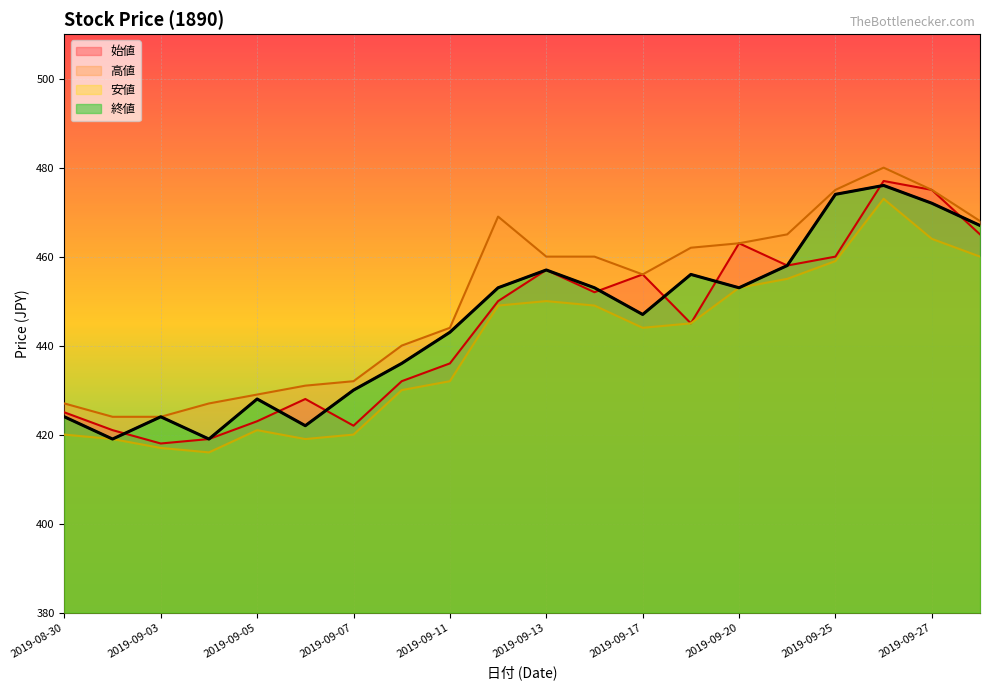

Reading left to right, extract all data points from this chart.

始値: 425	421	418	419	423	428	422	432	436	450	457	452	456	445	463	458	460	477	475	465
高値: 427	424	424	427	429	431	432	440	444	469	460	460	456	462	463	465	475	480	475	468
安値: 420	419	417	416	421	419	420	430	432	449	450	449	444	445	453	455	459	473	464	460
終値: 424	419	424	419	428	422	430	436	443	453	457	453	447	456	453	458	474	476	472	467